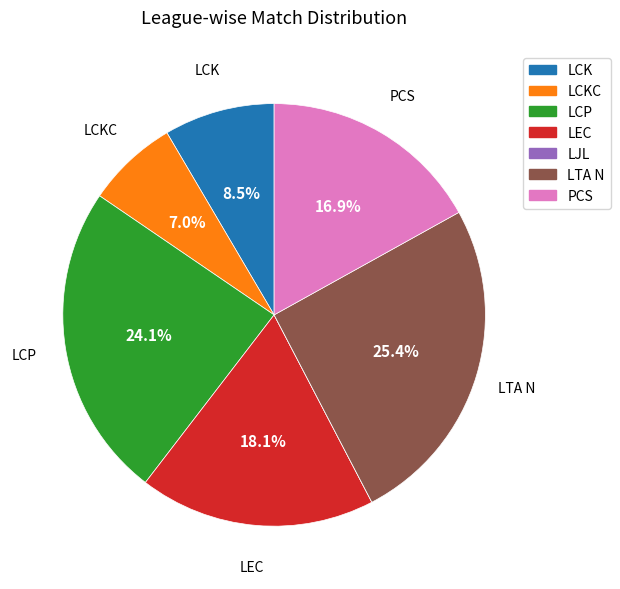

Does any single category account for the majority?

No